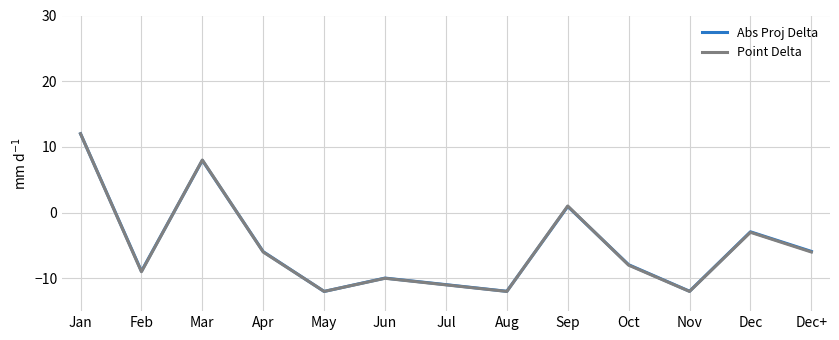

What position from the left is Jan?

1